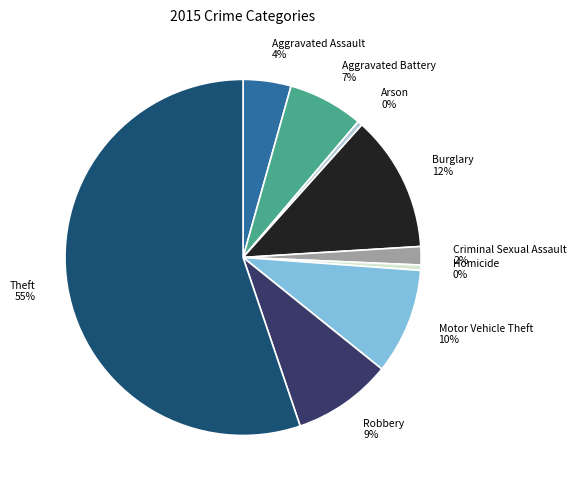

What is the largest slice in the pie chart?

Theft